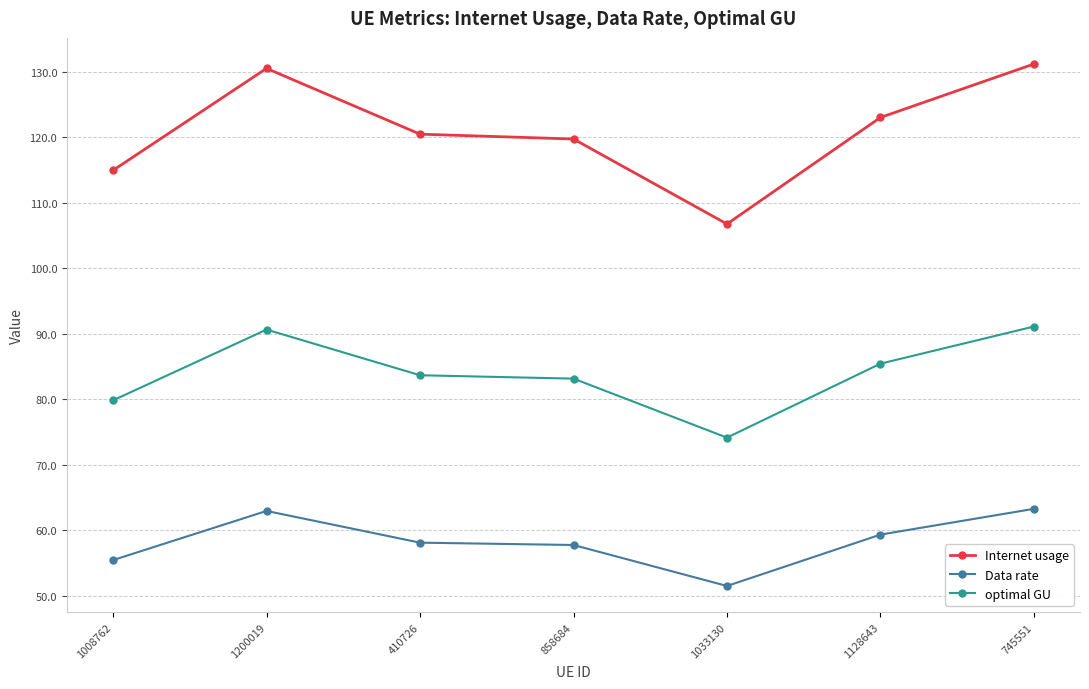

What is the total value across all series at 410726?

262.2